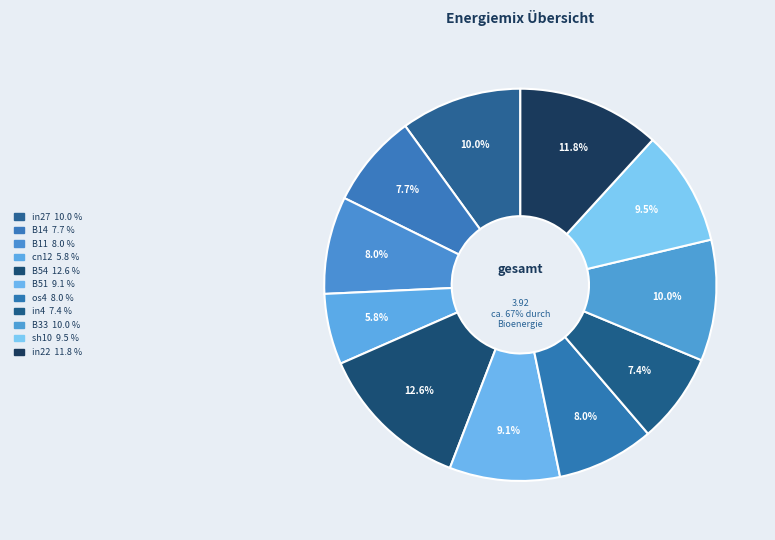

To the nearest percent, what is the combined percentage of os4 and B51?

17%